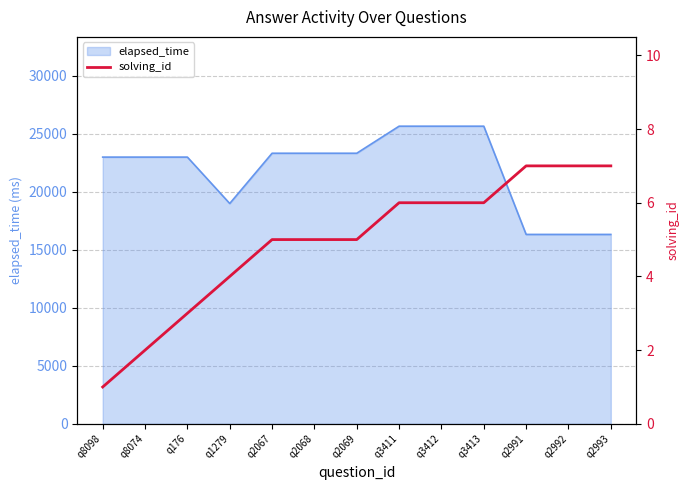

Is it true that elapsed_time equals 23000 at q8098?

True